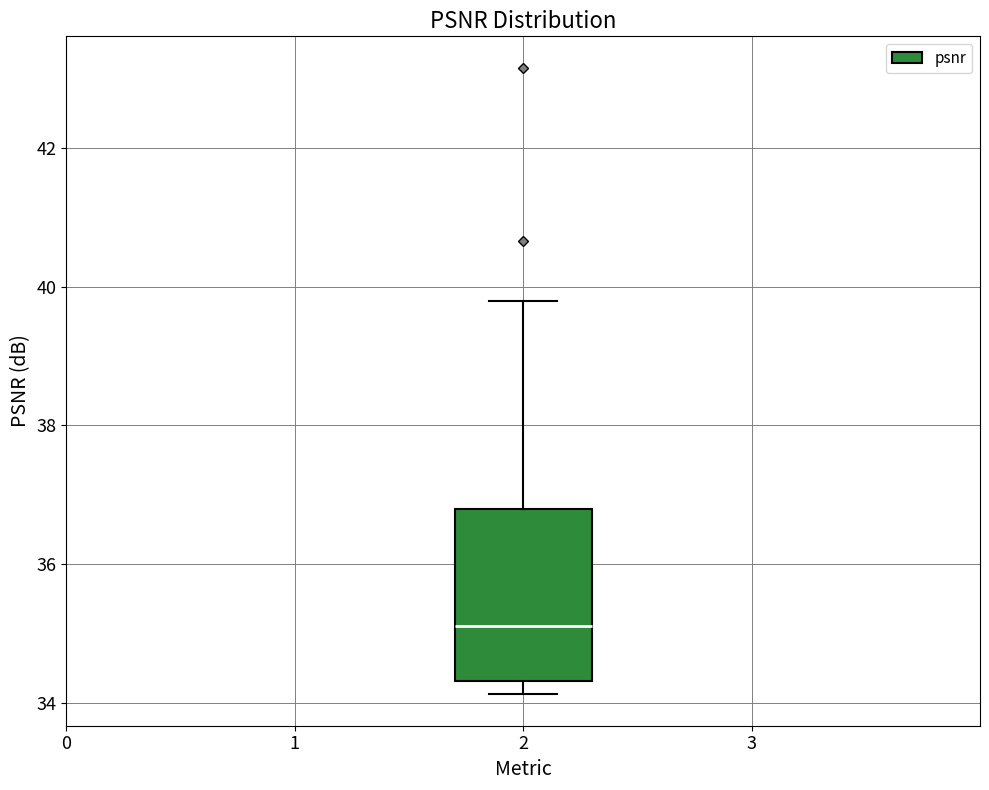

Transcribe this box plot: give where the median line is, the range the box spans, and where the two whiskers end, as read against the y-axis. The values are not printed on the chart, so give them approximately, as read against the axis.

median 35.2, box 34.4 to 36.8, whiskers 34.2 to 39.8